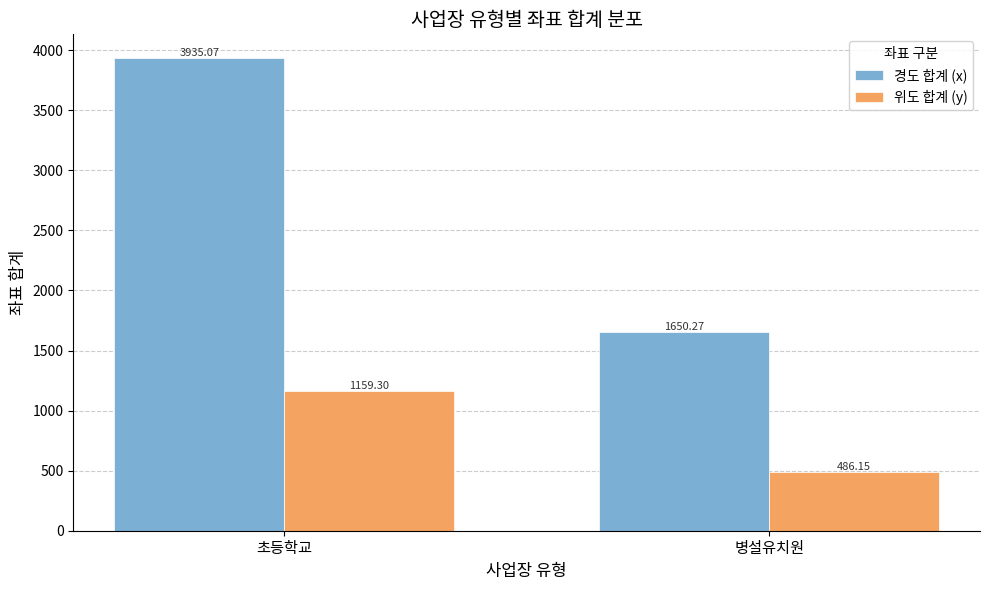

What is the difference between the maximum and minimum values in the 경도 합계 (x) series?

2284.8